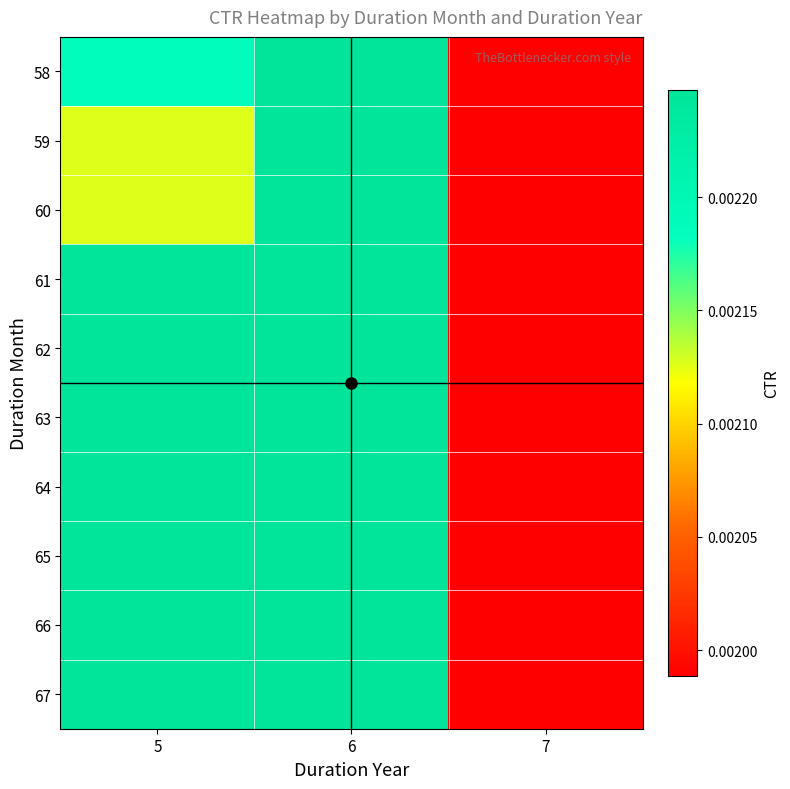

At which category does the chart reach its minimum across all series?

7